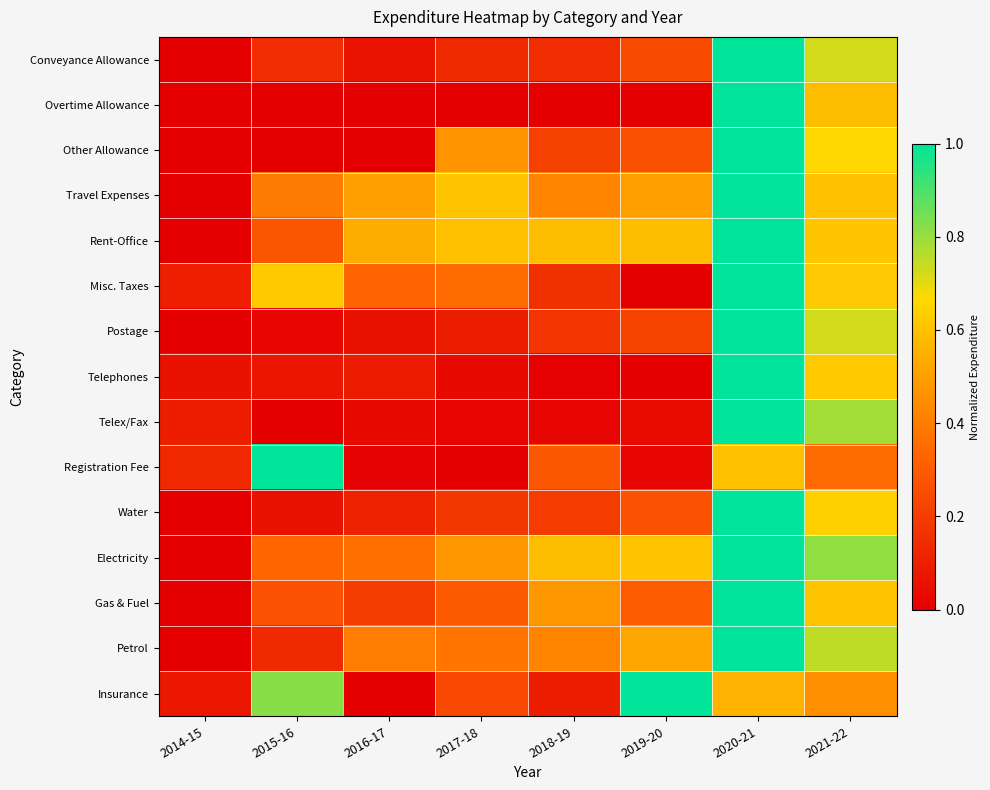

How many categories are shown in the chart?

8